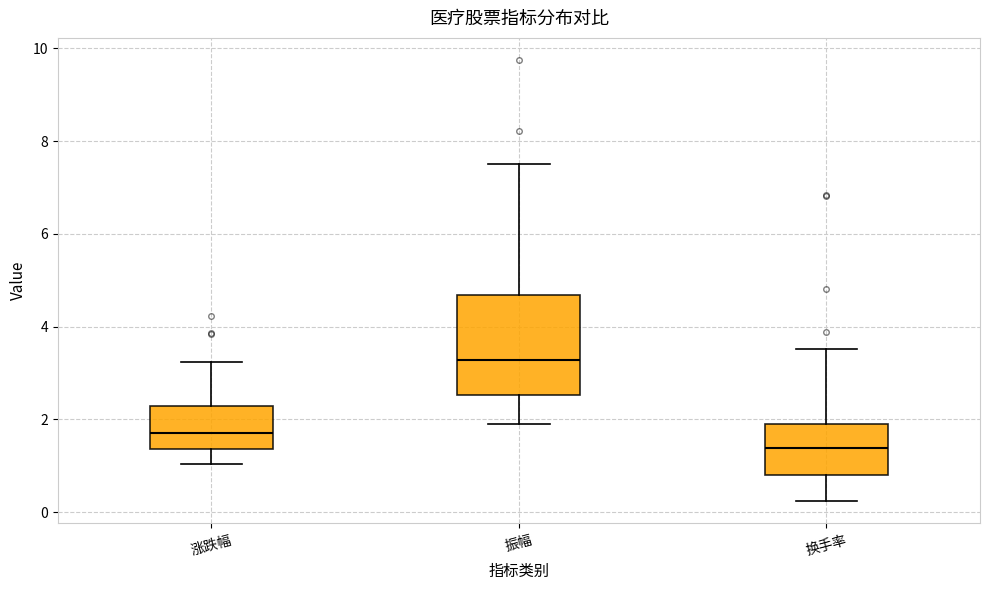

Reading left to right, transcribe this box plot: for each box, give where its median line is, the range the box spans, and where its two whiskers end, as read against the y-axis. The values are not printed on the chart, so give them approximately, as read against the axis.

涨跌幅: median 1.8, box 1.4 to 2.2, whiskers 1.0 to 3.2
振幅: median 3.2, box 2.6 to 4.6, whiskers 1.8 to 7.6
换手率: median 1.4, box 0.8 to 2.0, whiskers 0.2 to 3.6